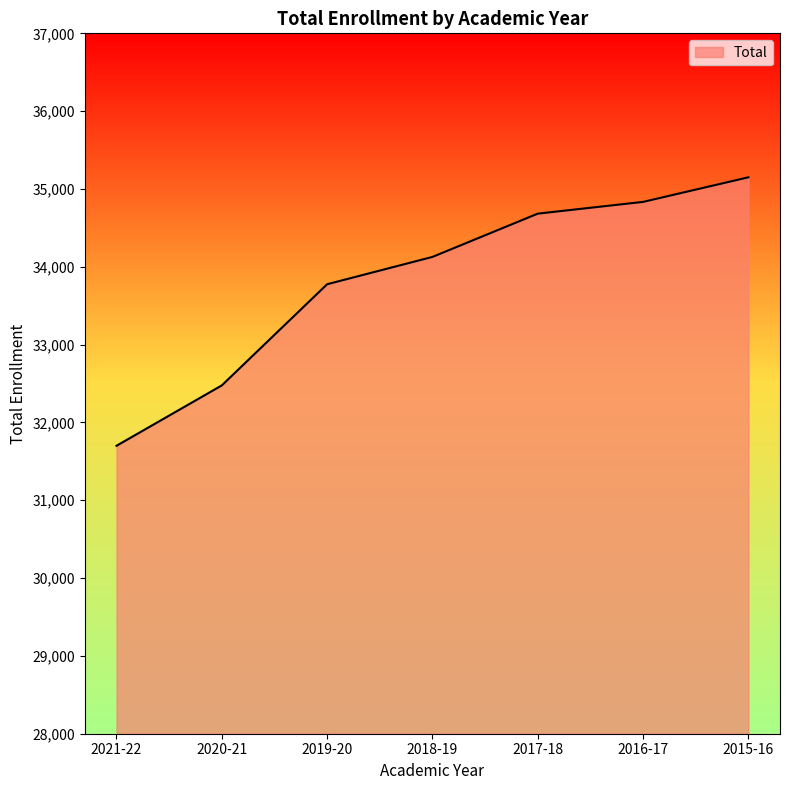

Is it true that the value at 2016-17 is 11605?

False